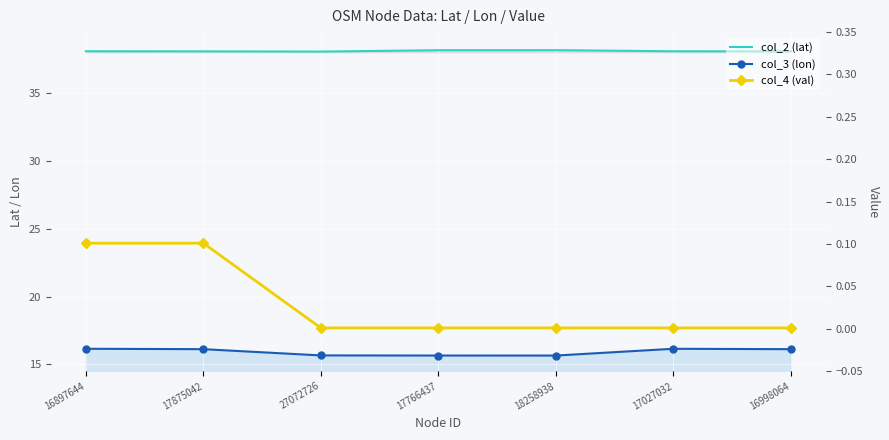

How many categories are shown in the chart?

7